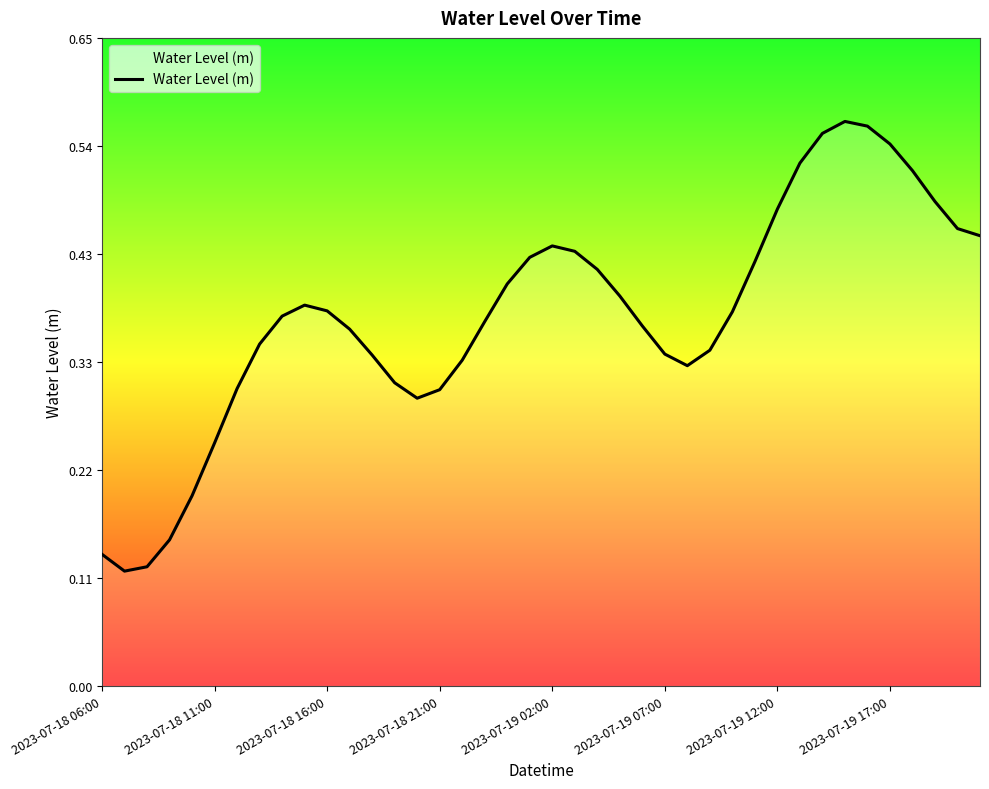

What is the smallest value displayed?

0.1